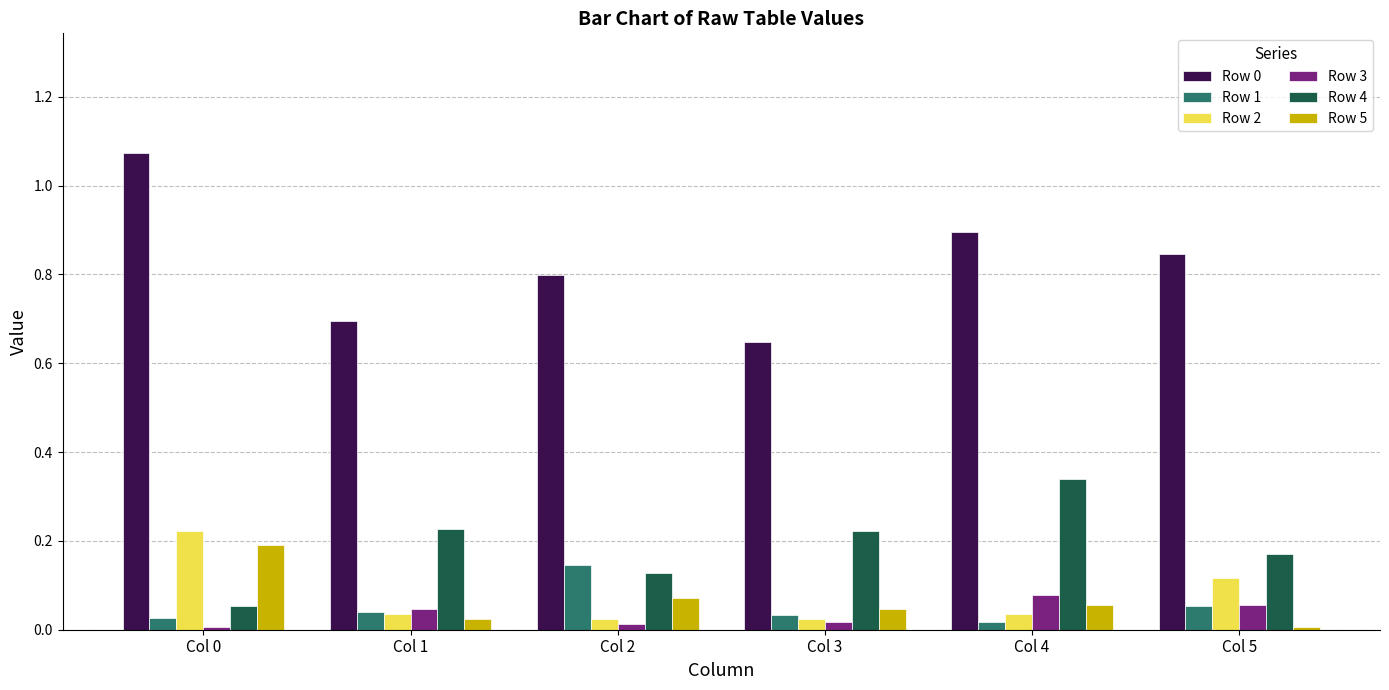

Count the number of categories in the chart.

6